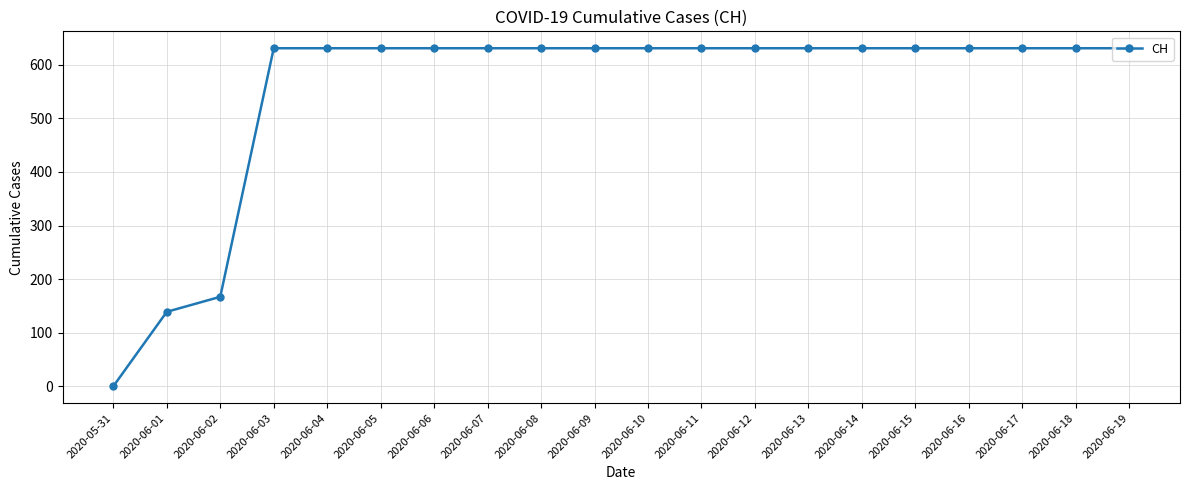

The chart shows a value of 301 at 2020-06-12. True or false?

False